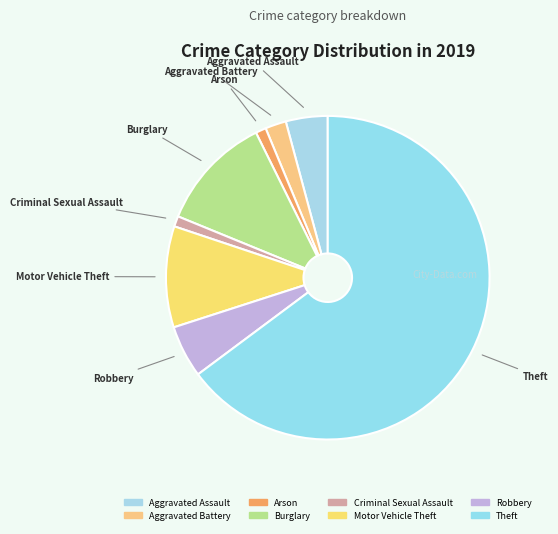

Count the number of slices in the pie.

8